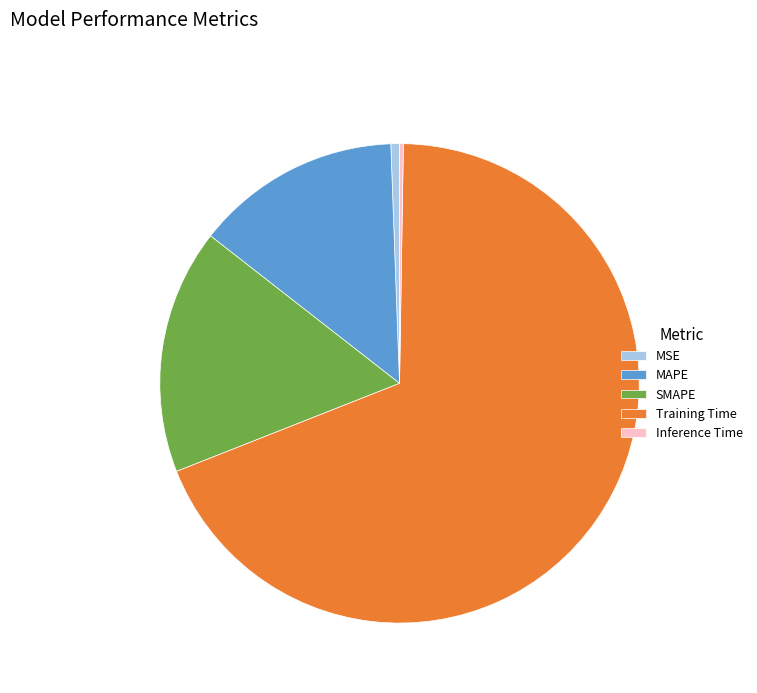

What is the largest slice in the pie chart?

Training Time